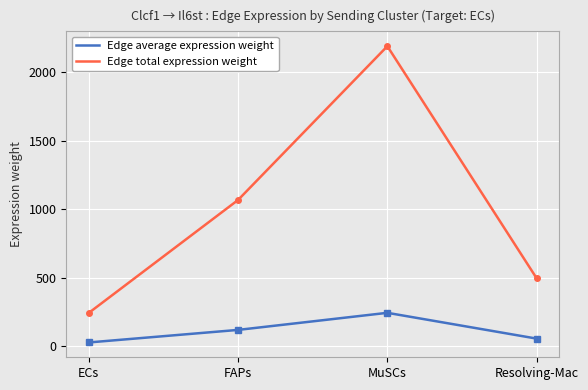

Which series changed the most between ECs and Resolving-Mac?

Edge total expression weight